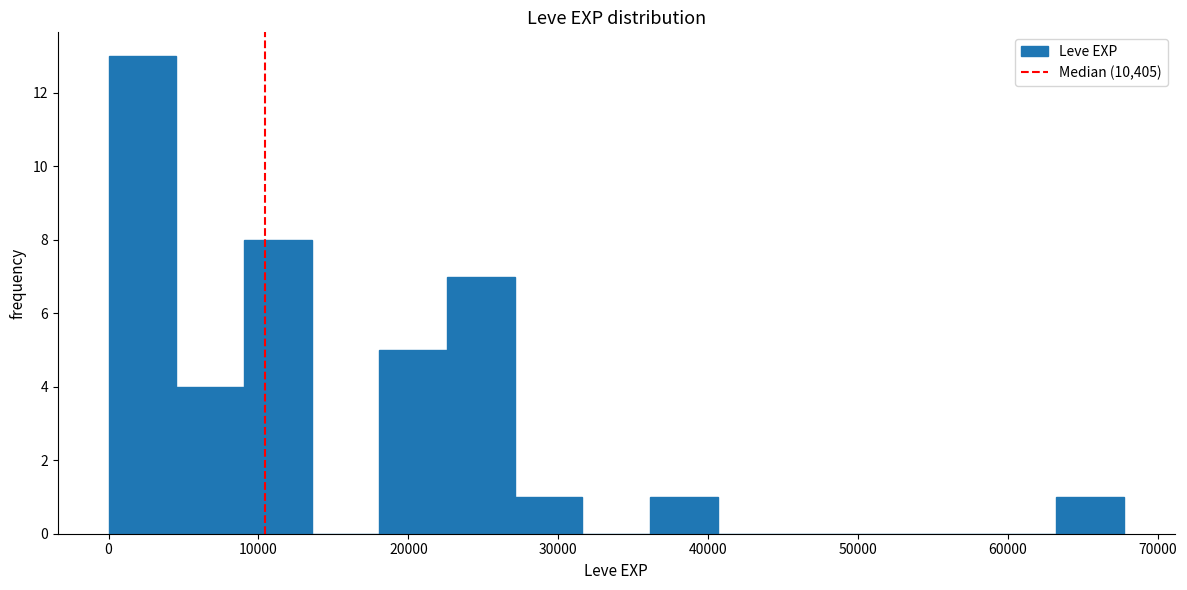

Reading left to right, list every bar in this chart as the range it spans on the x-axis followed by its height. Neither the bar edges nor the heights are printed on the chart, so give them approximately, as read against the axes.

0 to 5000: 13
5000 to 9000: 4
9000 to 14000: 8
14000 to 18000: 0
18000 to 23000: 5
23000 to 27000: 7
27000 to 32000: 1
32000 to 36000: 0
36000 to 41000: 1
41000 to 45000: 0
45000 to 50000: 0
50000 to 54000: 0
54000 to 59000: 0
59000 to 63000: 0
63000 to 68000: 1